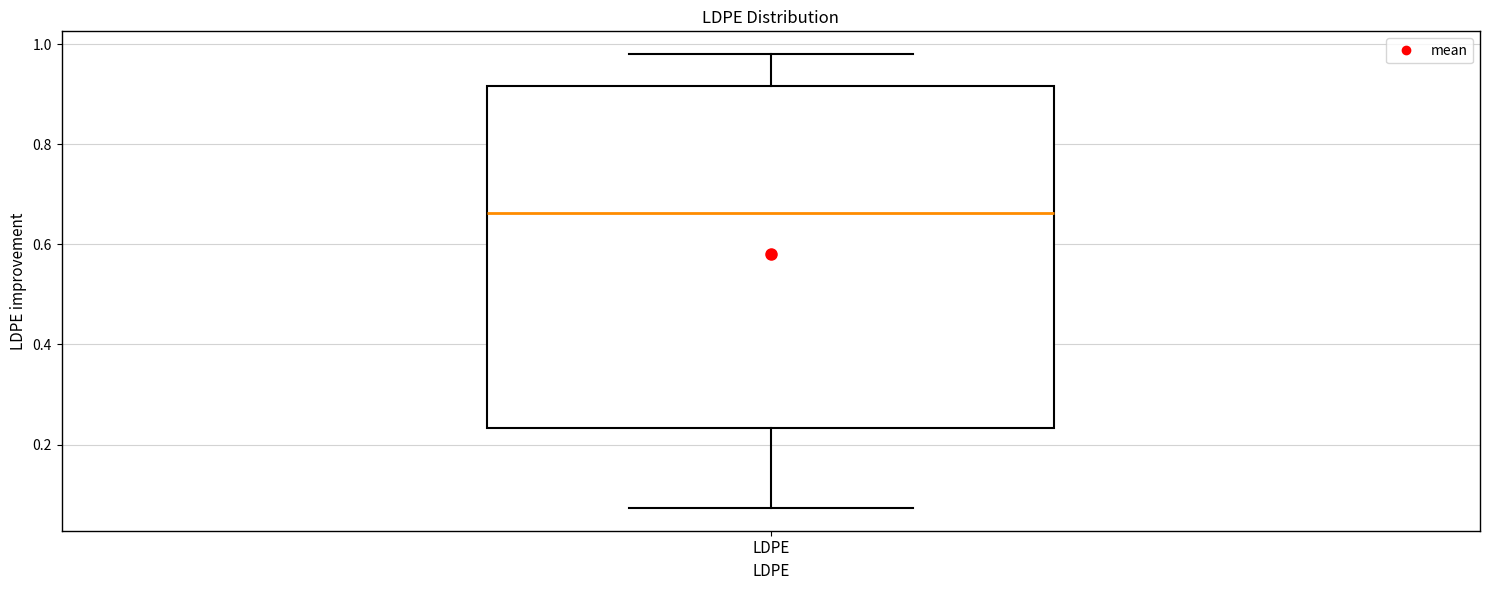

Where does the upper whisker of the box for LDPE end on the y-axis? The values are not printed on the chart, so give them approximately, as read against the axis.

0.98